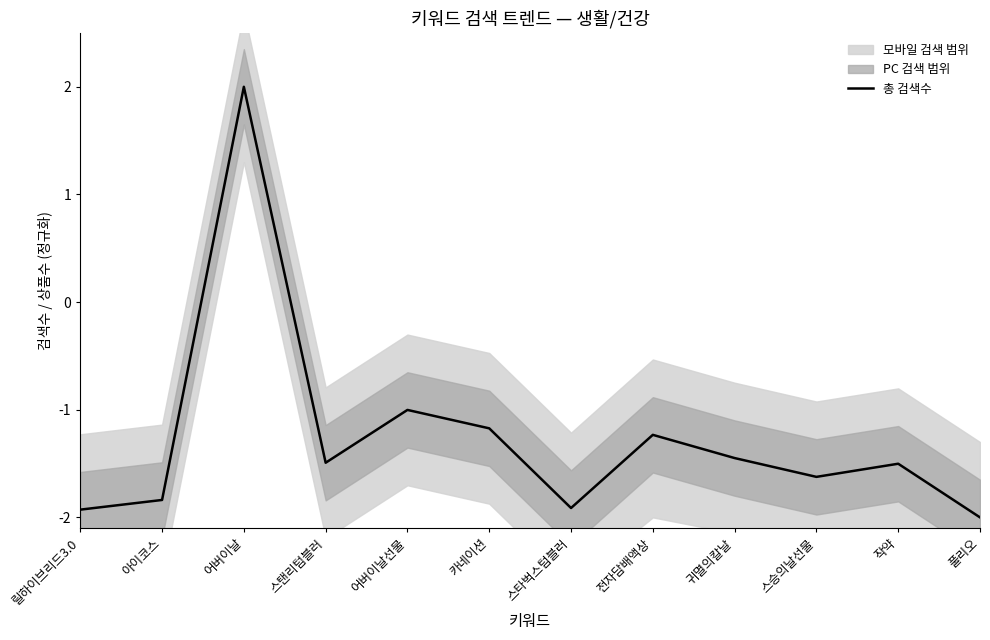

Rank the categories by value from highest to lowest.

어버이날, 어버이날선물, 카네이션, 전자담배액상, 귀멸의칼날, 스탠리텀블러, 작약, 스승의날선물, 아이코스, 스타벅스텀블러, 릴하이브리드3.0, 풀리오